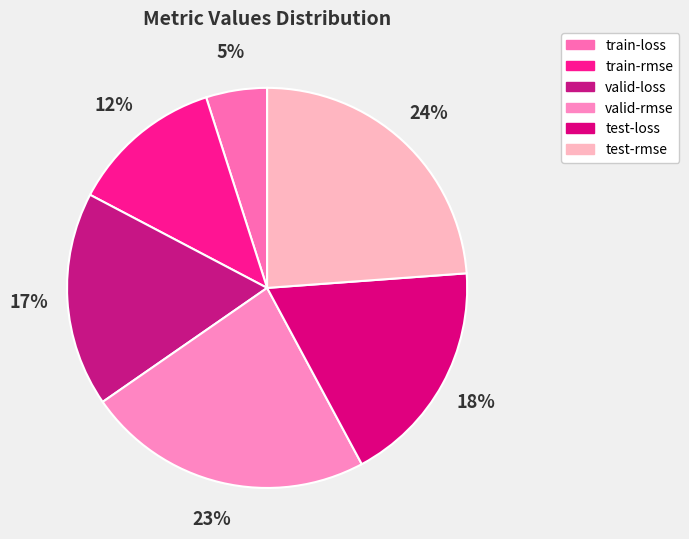

To the nearest percent, what is the difference between the largest and smallest slice percentages?

19%